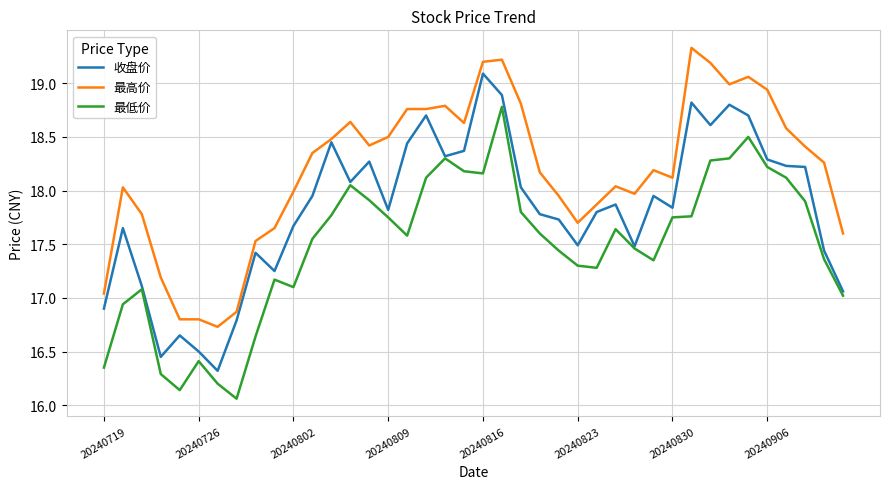

List the series in order of their overall mean, highest first.

最高价, 收盘价, 最低价